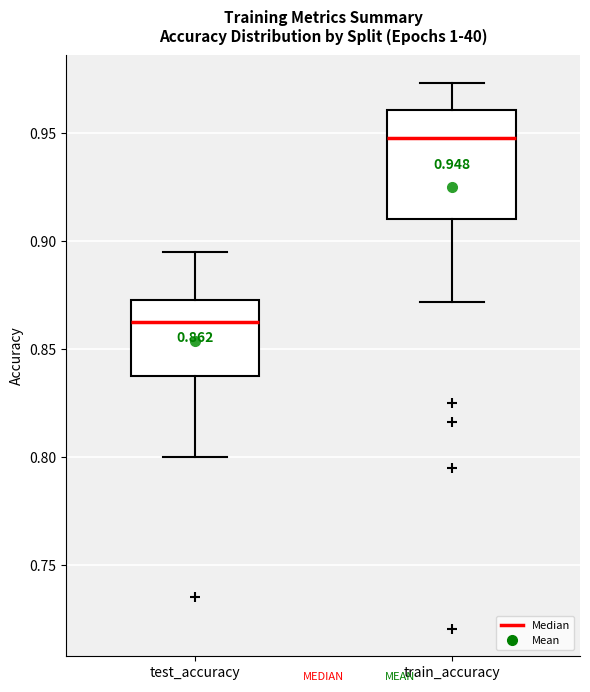

Which box has the lowest median line?

test_accuracy